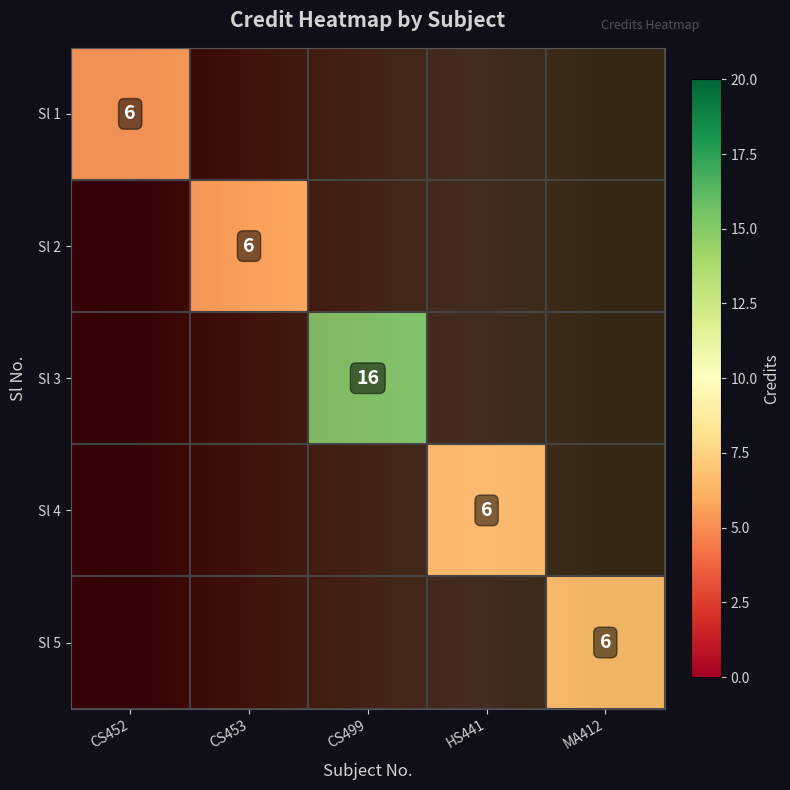

What is the smallest value displayed?

1.0